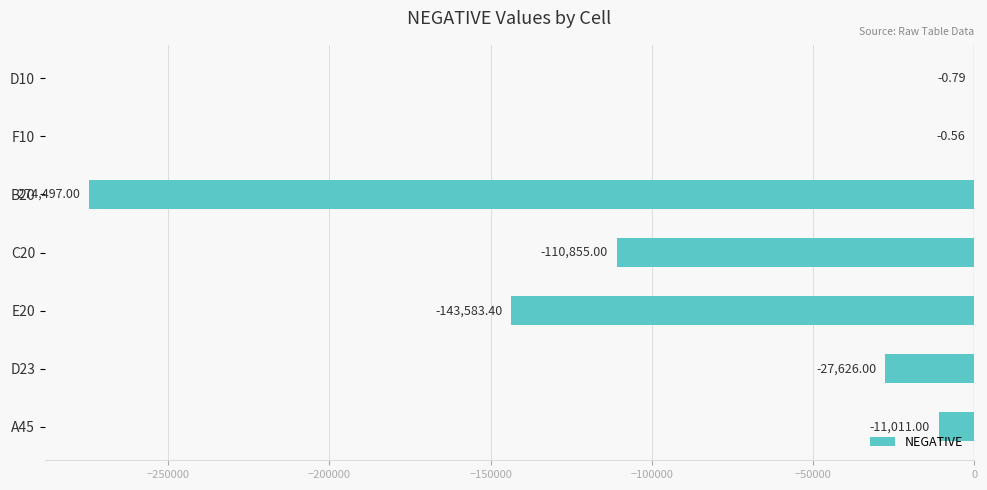

Which has a higher value, D23 or E20?

D23